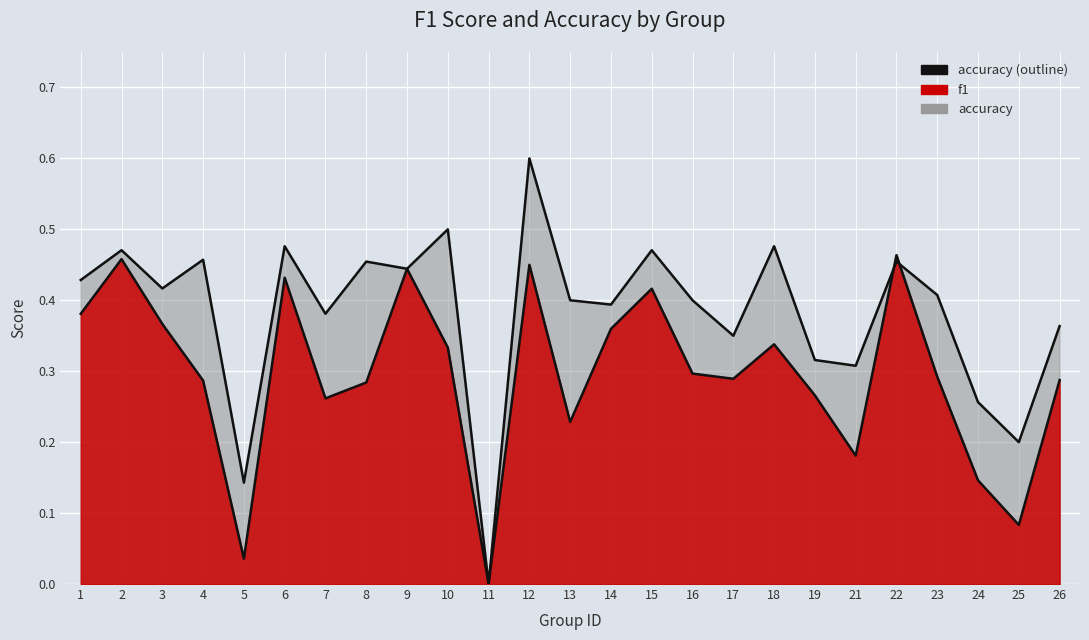

What is the approximate value of accuracy at 7?

0.4